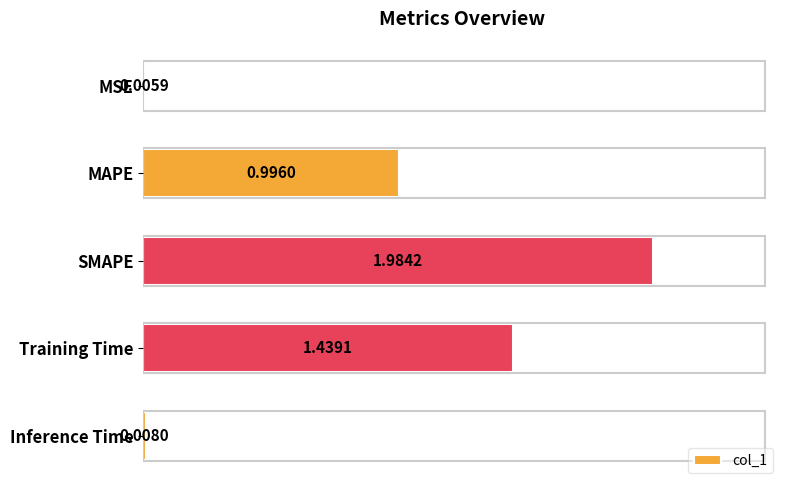

Which label corresponds to the largest value in the chart?

SMAPE